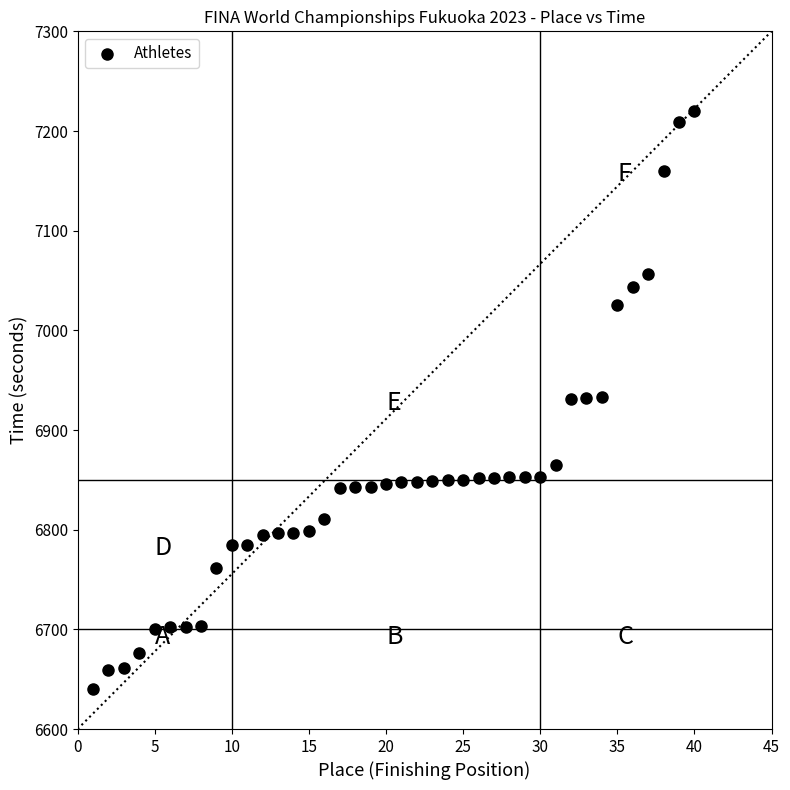

What is the range of X values (max minus min)?

39.0